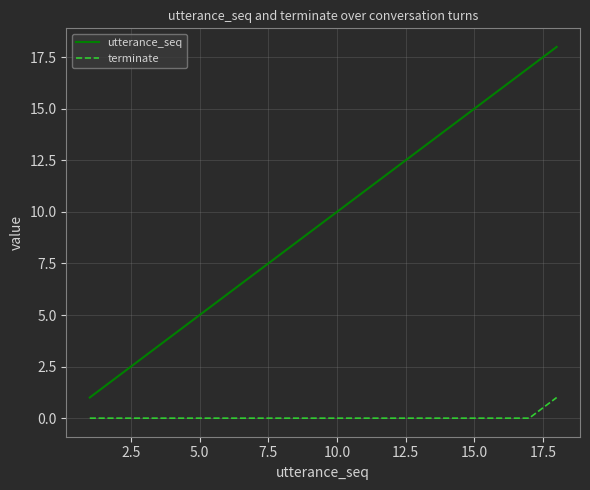

Which series has the largest total across all categories?

utterance_seq